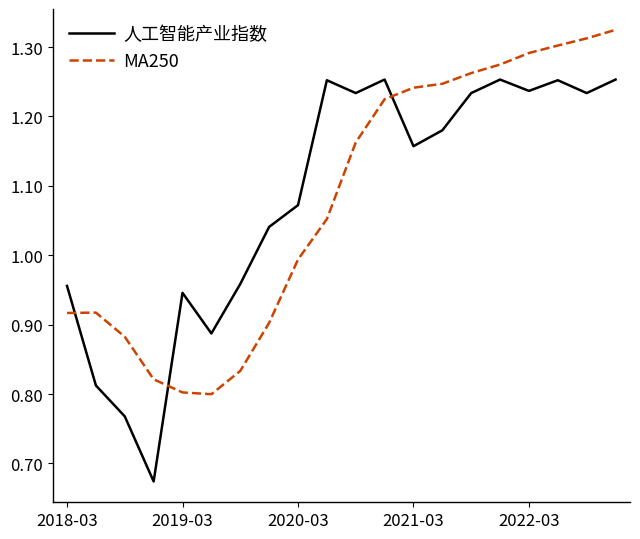

Rank the series by their maximum value, from highest to lowest.

MA250, 人工智能产业指数